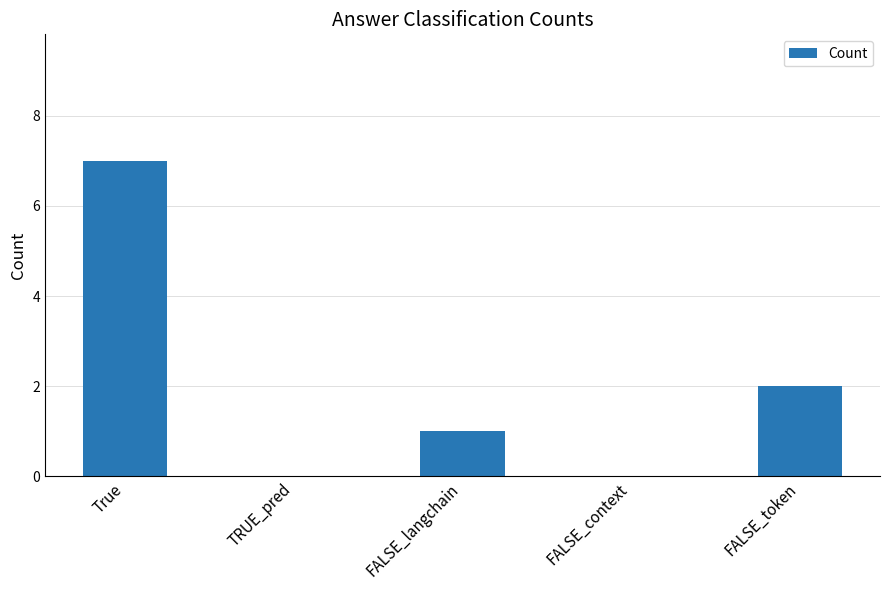

Is it true that the value at FALSE_context is 0?

True